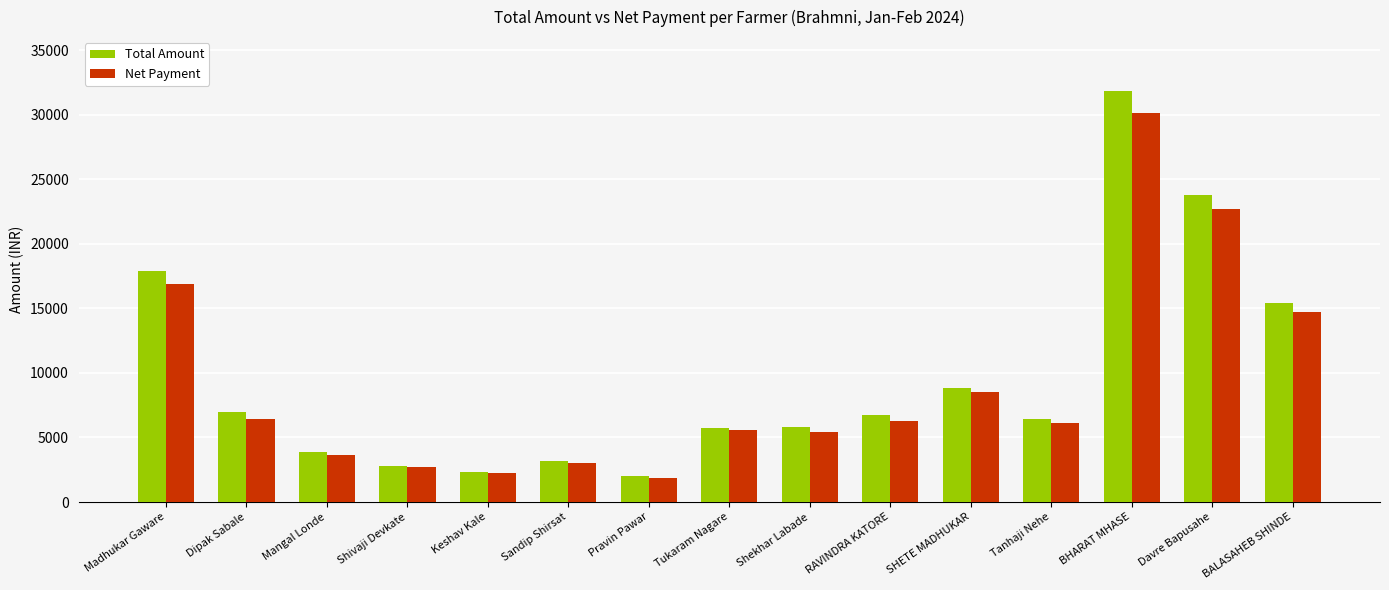

Where is Total Amount nearest to the value 16937?

Madhukar Gaware